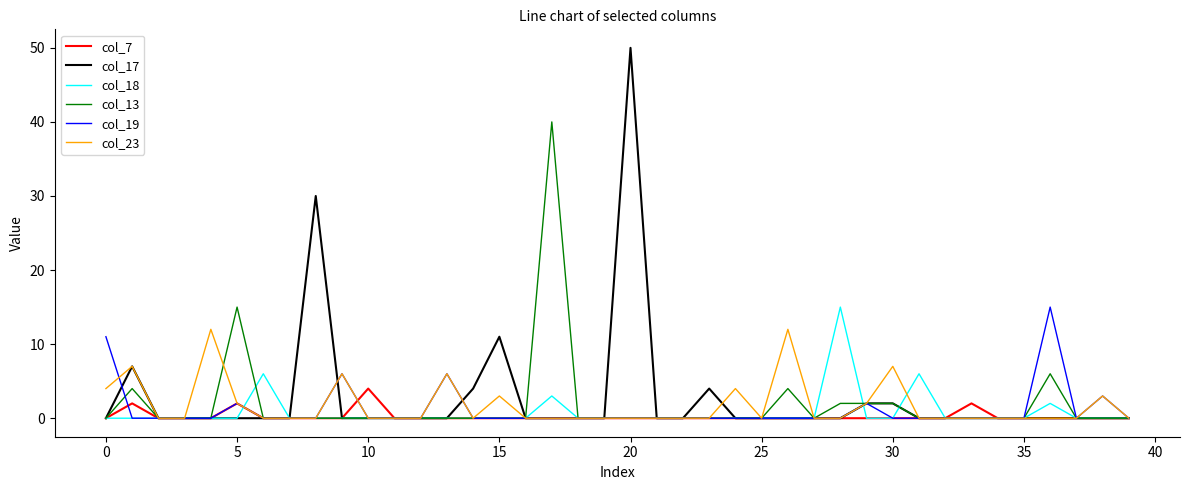

Which series has the largest range (max minus min)?

col_17